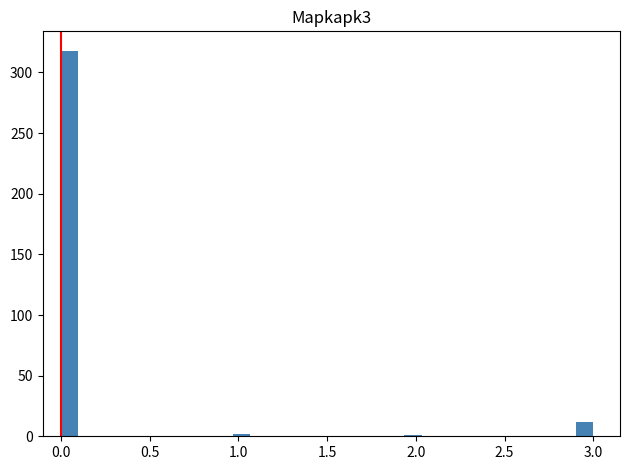

Around what value on the x-axis is the tallest bar? Give the approximate position of its centre, as read against the axis.

0.05